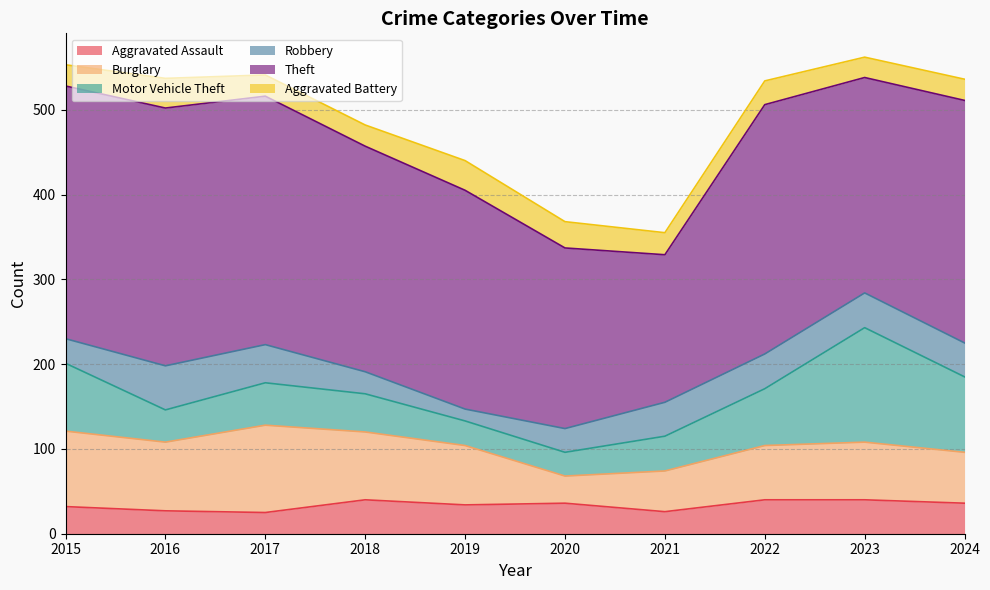

What is the difference between the Aggravated Battery values at 2023 and 2021?

2